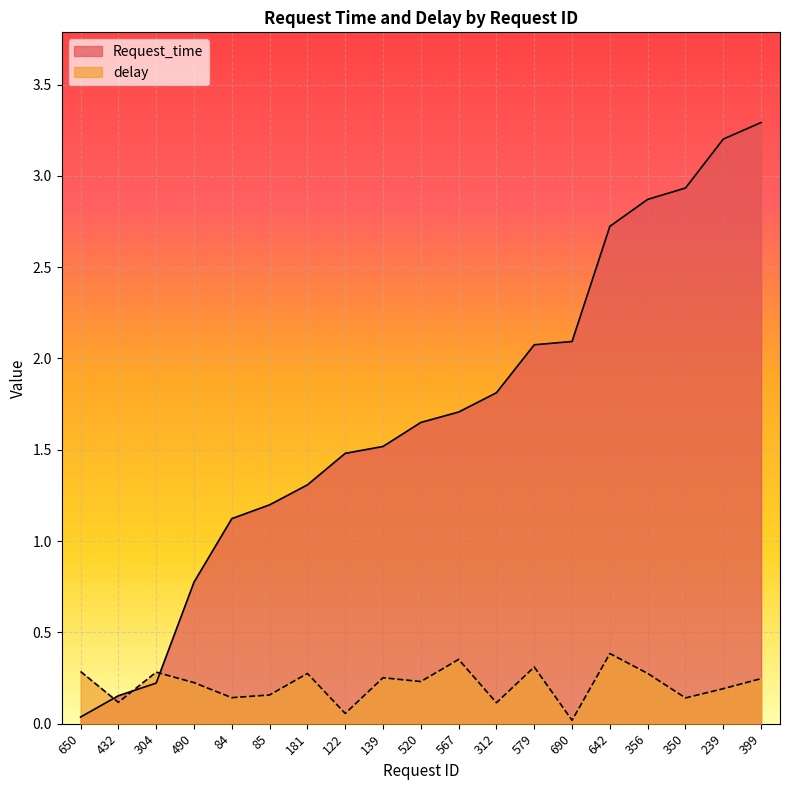

Reading right to left, transcribe all the data shown in this chart.

Request_time: 399=3.3	239=3.2	350=2.9	356=2.9	642=2.7	690=2.1	579=2.1	312=1.8	567=1.7	520=1.6	139=1.5	122=1.5	181=1.3	85=1.2	84=1.1	490=0.8	304=0.2	432=0.2	650=0.0
delay: 399=0.2	239=0.2	350=0.1	356=0.3	642=0.4	690=0.0	579=0.3	312=0.1	567=0.4	520=0.2	139=0.3	122=0.1	181=0.3	85=0.2	84=0.1	490=0.2	304=0.3	432=0.1	650=0.3